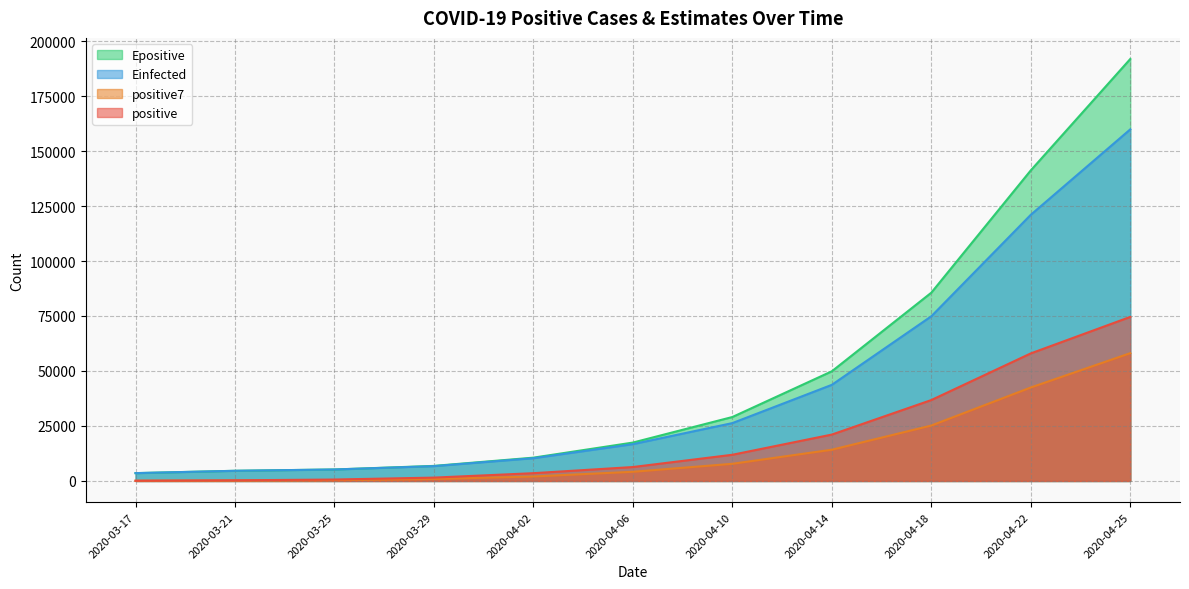

What is the label of the 11th point from the right?

2020-03-17